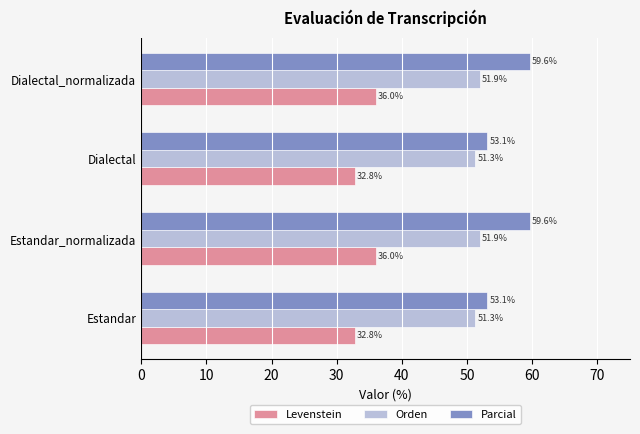

At how many categories does at least one series exceed 42?

4